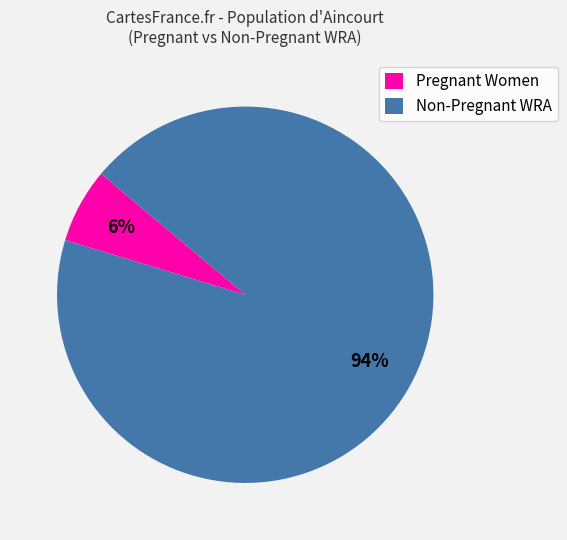

Is there any slice that represents more than half of the pie?

Yes